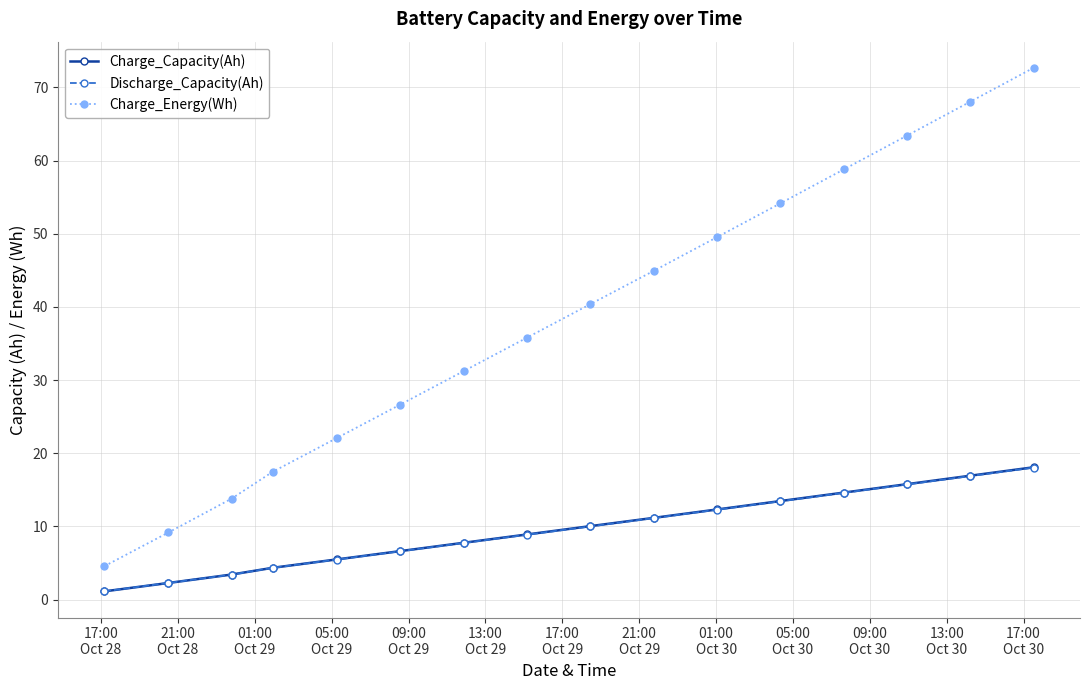

Does the chart have visible grid lines?

Yes